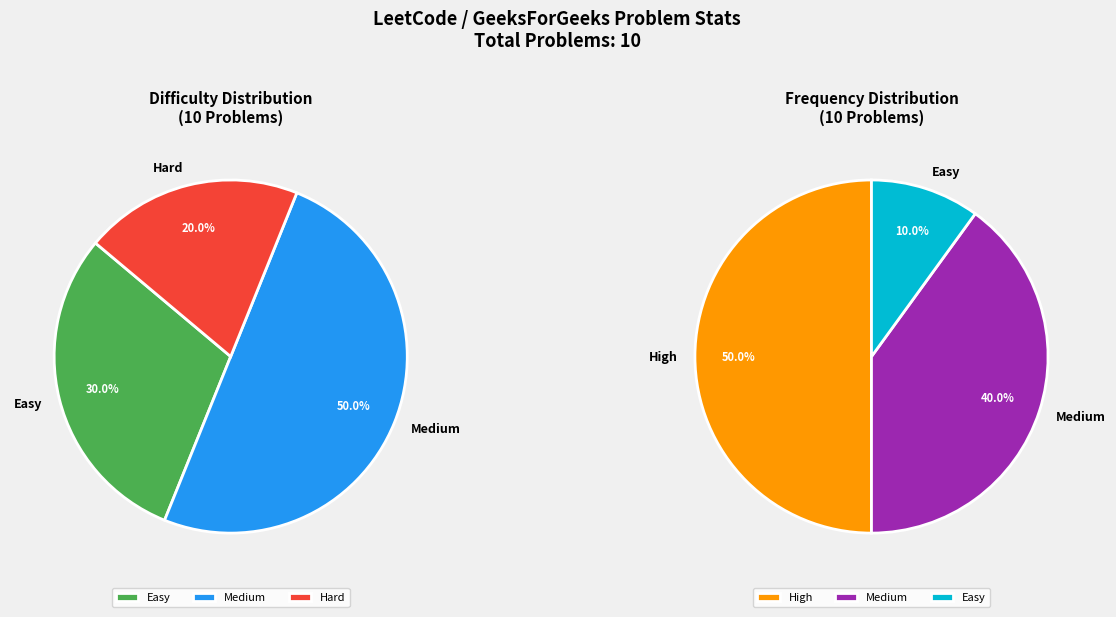

How many segments does this pie chart have?

3